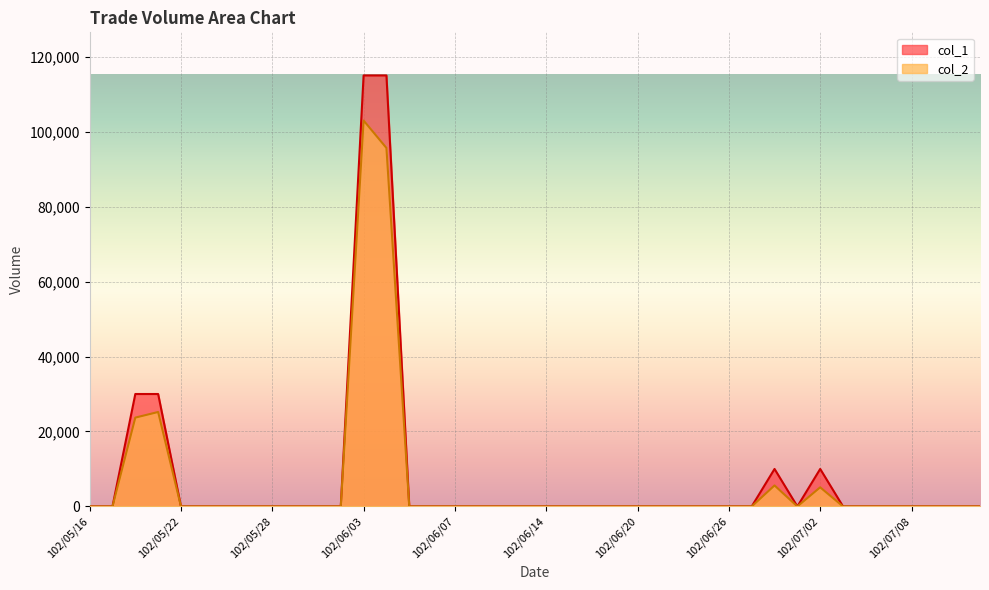

Which series has the largest range (max minus min)?

col_1